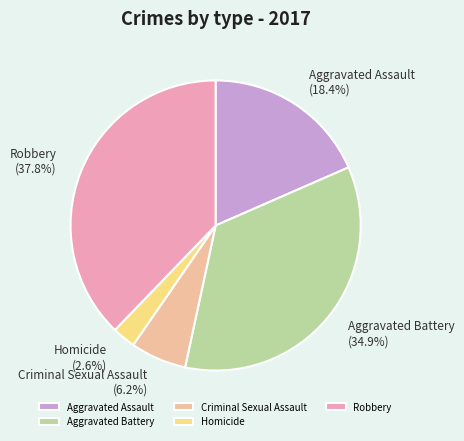

What percentage is the Aggravated Battery slice, to the nearest percent?

35%